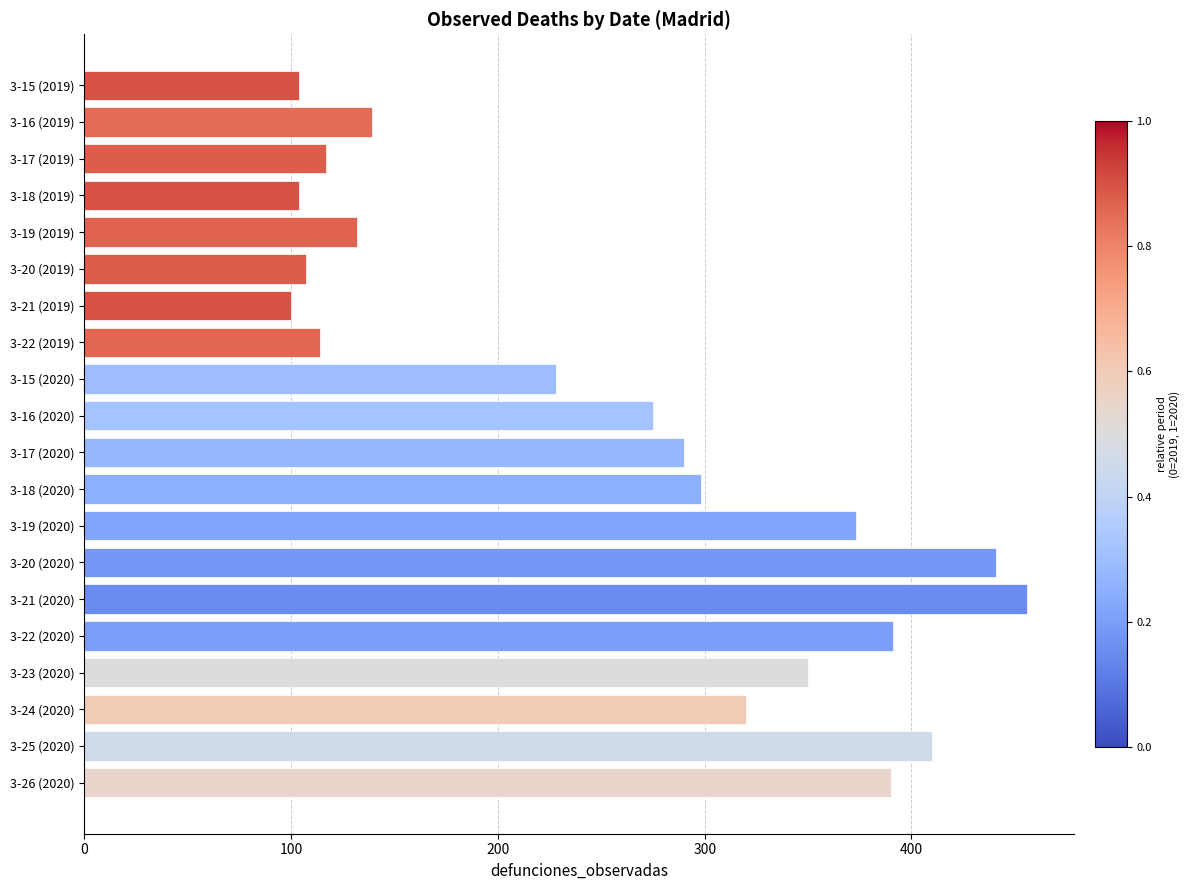

What is the maximum value shown in the chart?

456